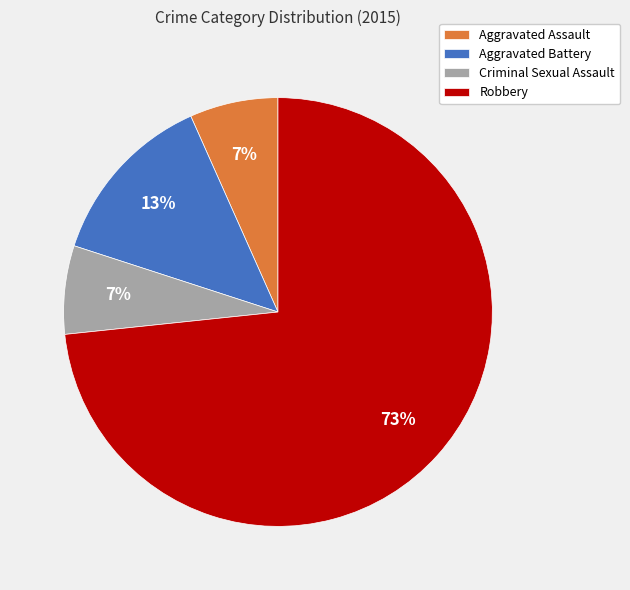

Which category has the biggest portion of the pie?

Robbery